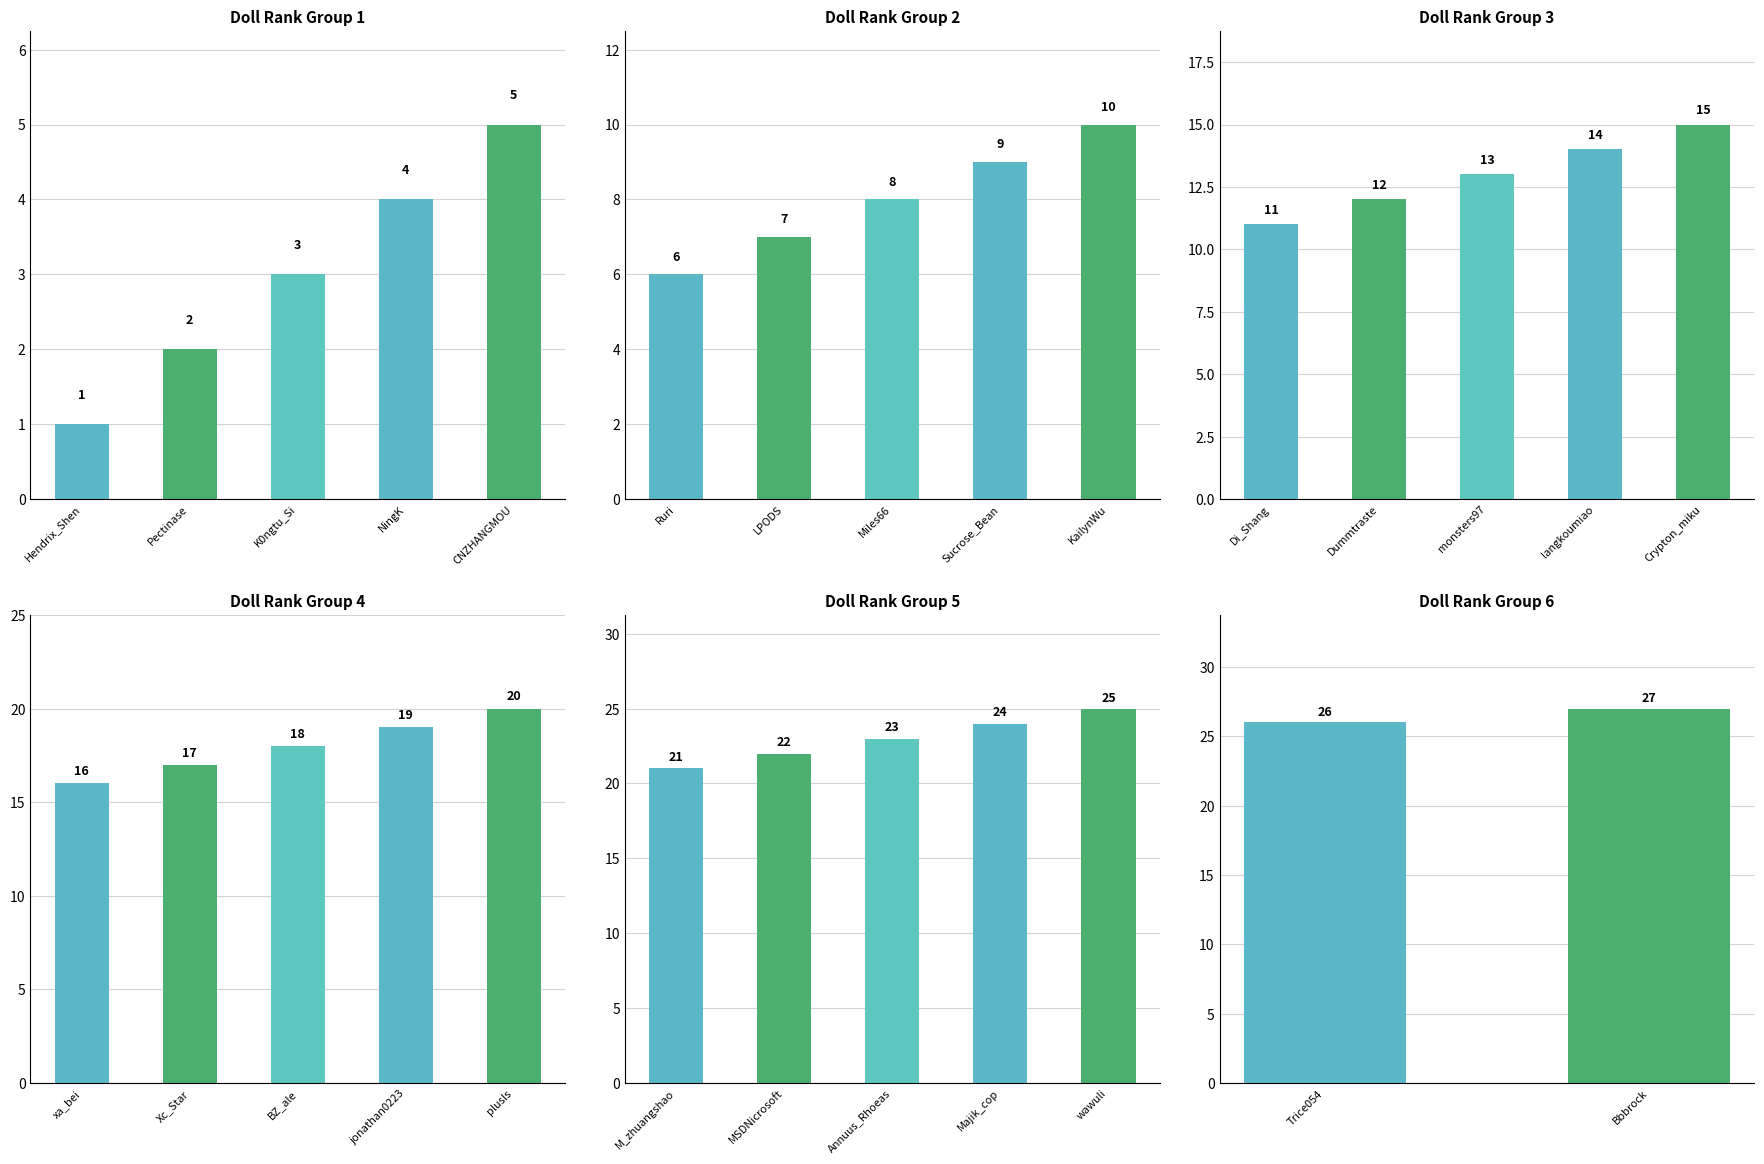

What position from the right is Trice054?

2